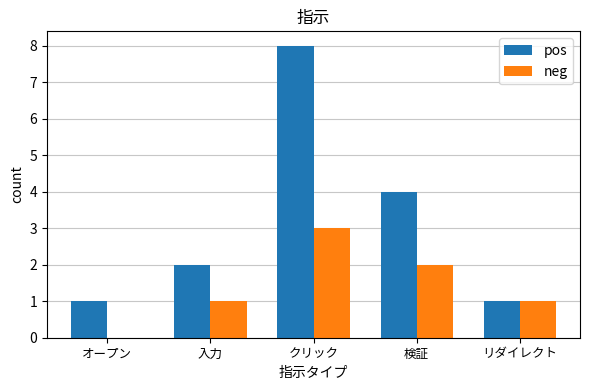

Reading right to left, what are all the values shown in this chart?

pos: リダイレクト=1	検証=4	クリック=8	入力=2	オープン=1
neg: リダイレクト=1	検証=2	クリック=3	入力=1	オープン=0